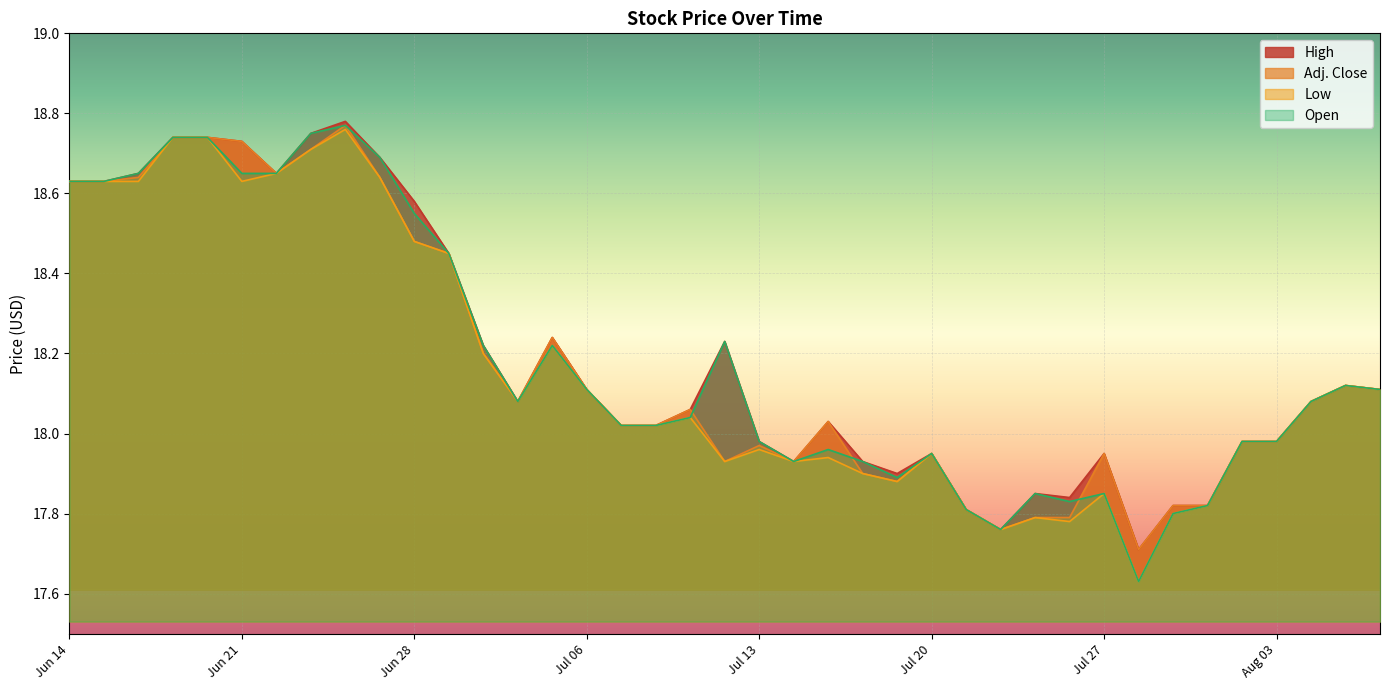

Reading right to left, what are all the values shown in this chart?

High: 18.1	18.1	18.1	18.0	18.0	17.8	17.8	17.7	17.9	17.8	17.9	17.8	17.8	17.9	17.9	17.9	18.0	17.9	18.0	18.2	18.1	18.0	18.0	18.1	18.2	18.1	18.2	18.4	18.6	18.7	18.8	18.8	18.6	18.7	18.7	18.7	18.6	18.6	18.6
Adj. Close: 18.1	18.1	18.1	18.0	18.0	17.8	17.8	17.7	17.9	17.8	17.8	17.8	17.8	17.9	17.9	17.9	18.0	17.9	18.0	17.9	18.1	18.0	18.0	18.1	18.2	18.1	18.2	18.4	18.5	18.6	18.8	18.7	18.6	18.7	18.7	18.7	18.6	18.6	18.6
Low: 18.1	18.1	18.1	18.0	18.0	17.8	17.8	17.6	17.9	17.8	17.8	17.8	17.8	17.9	17.9	17.9	17.9	17.9	18.0	17.9	18.0	18.0	18.0	18.1	18.2	18.1	18.2	18.4	18.5	18.6	18.8	18.7	18.6	18.6	18.7	18.7	18.6	18.6	18.6
Open: 18.1	18.1	18.1	18.0	18.0	17.8	17.8	17.6	17.9	17.8	17.9	17.8	17.8	17.9	17.9	17.9	18.0	17.9	18.0	18.2	18.0	18.0	18.0	18.1	18.2	18.1	18.2	18.4	18.6	18.7	18.8	18.8	18.6	18.6	18.7	18.7	18.6	18.6	18.6